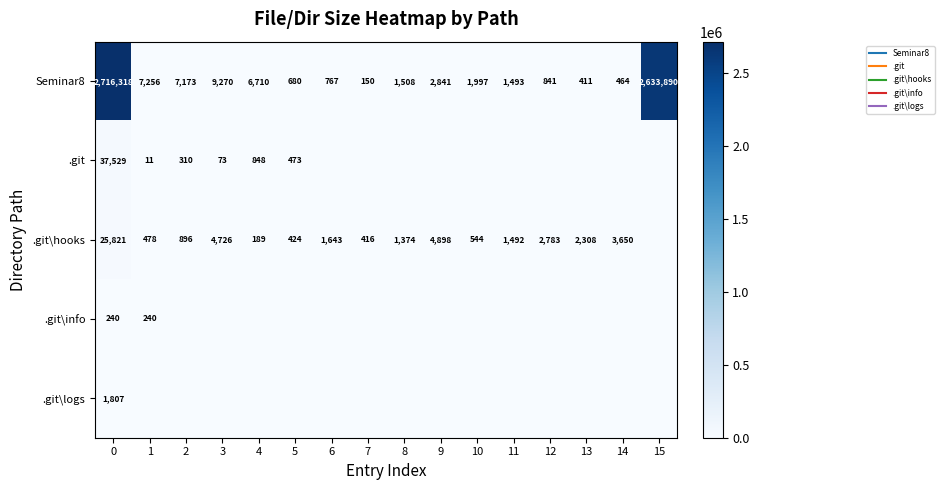

What is the sum of the Seminar8 values at 0 and 14?

2716782